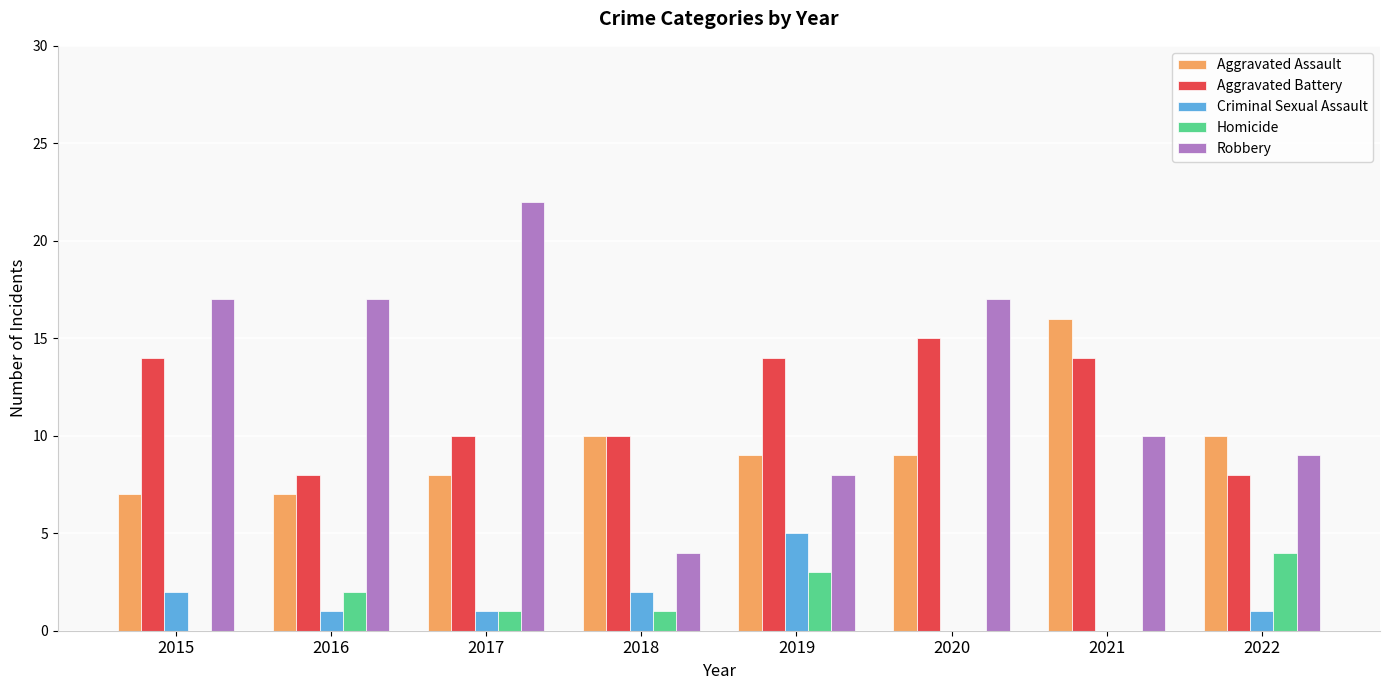

Reading left to right, transcribe all the data shown in this chart.

Aggravated Assault: 2015=7	2016=7	2017=8	2018=10	2019=9	2020=9	2021=16	2022=10
Aggravated Battery: 2015=14	2016=8	2017=10	2018=10	2019=14	2020=15	2021=14	2022=8
Criminal Sexual Assault: 2015=2	2016=1	2017=1	2018=2	2019=5	2020=0	2021=0	2022=1
Homicide: 2015=0	2016=2	2017=1	2018=1	2019=3	2020=0	2021=0	2022=4
Robbery: 2015=17	2016=17	2017=22	2018=4	2019=8	2020=17	2021=10	2022=9